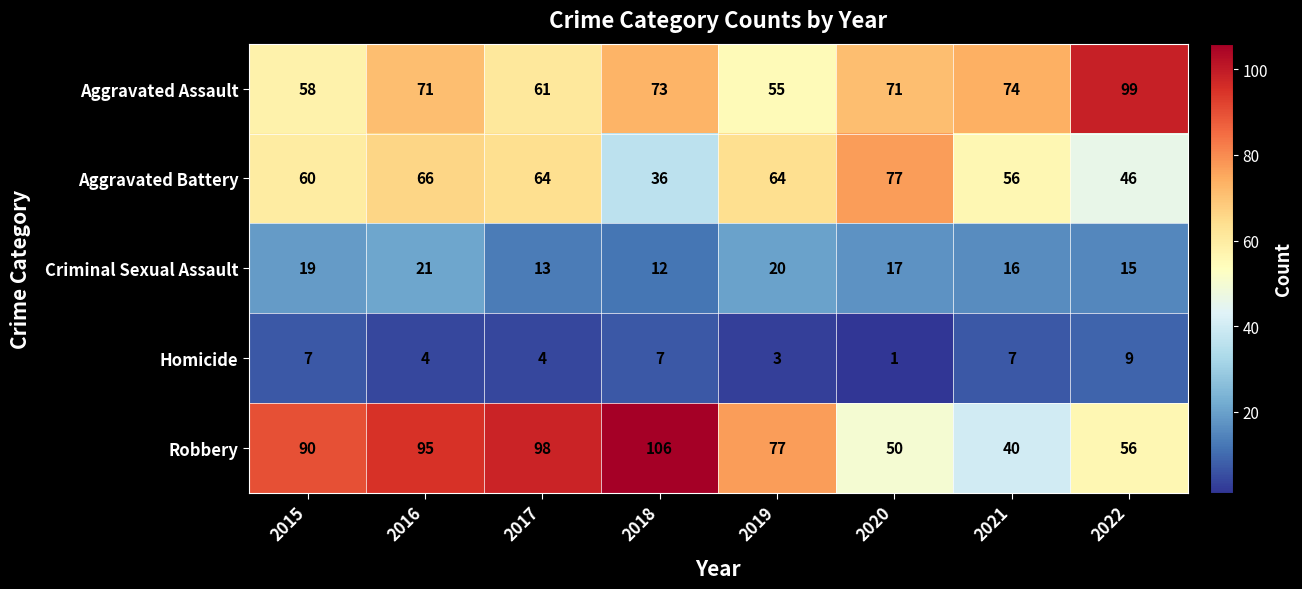

Count the Homicide values in the range 4 to 7.

5